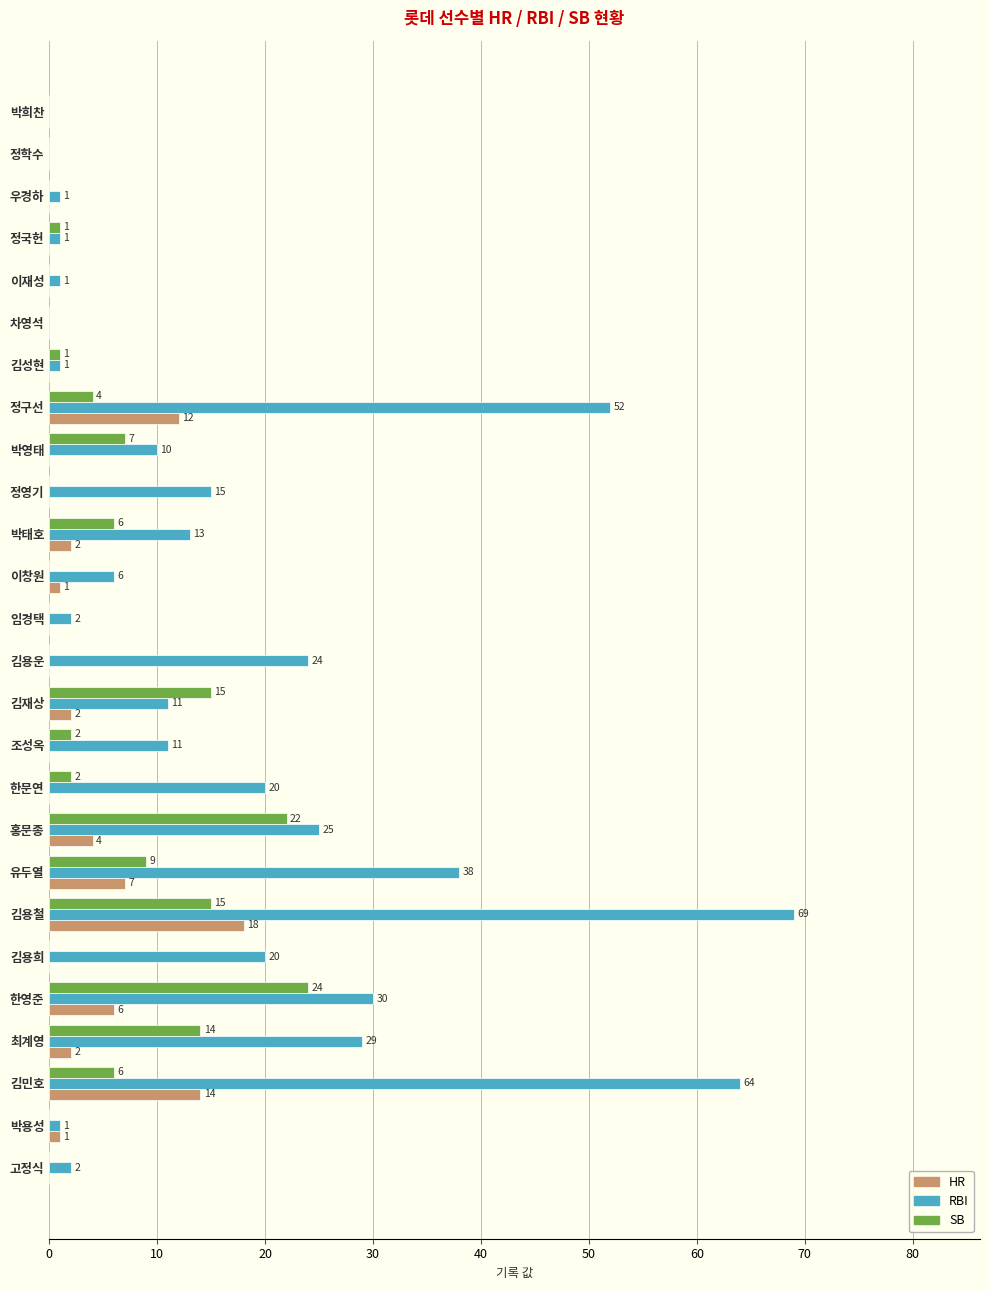

The value of SB at 홍문종 is 29. True or false?

False